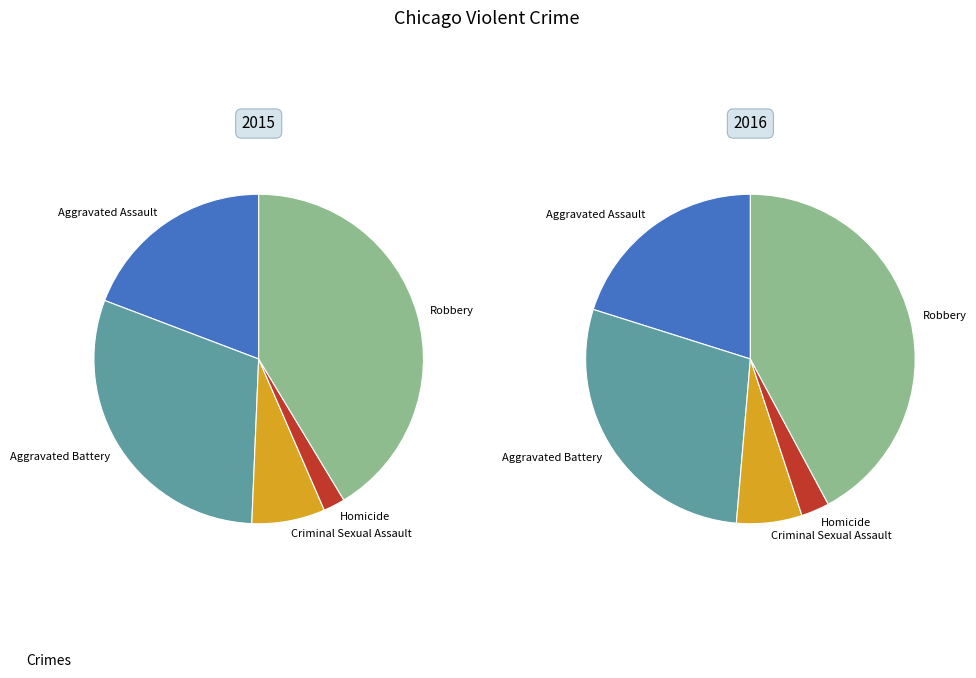

To the nearest percent, what portion does Aggravated Assault represent?

20%